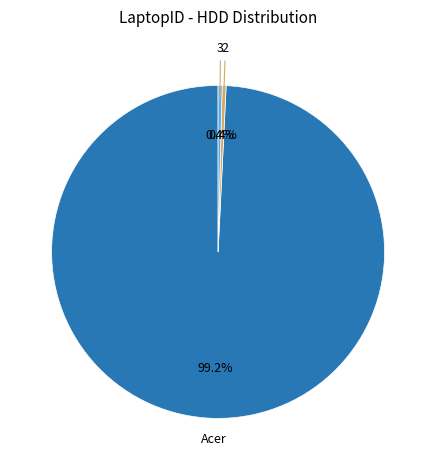

What portion of the pie excludes 2?

99.6%